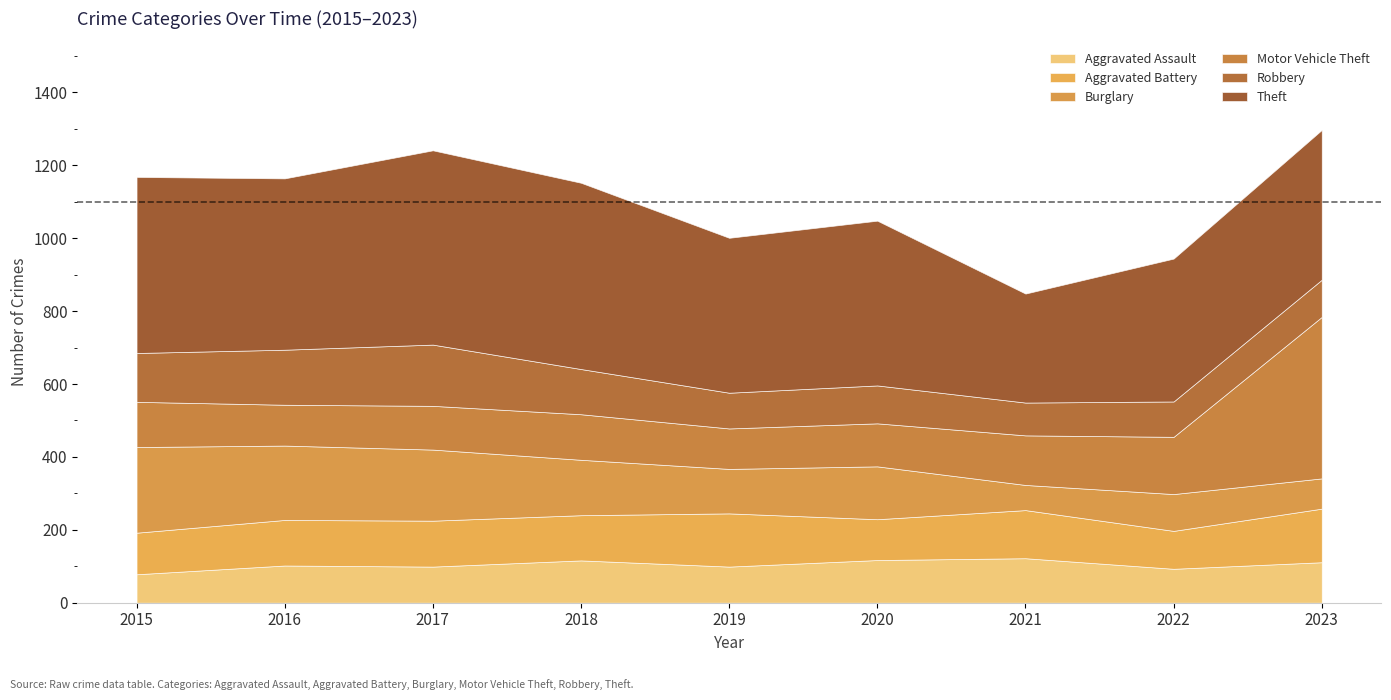

Count the number of data series in this chart.

6